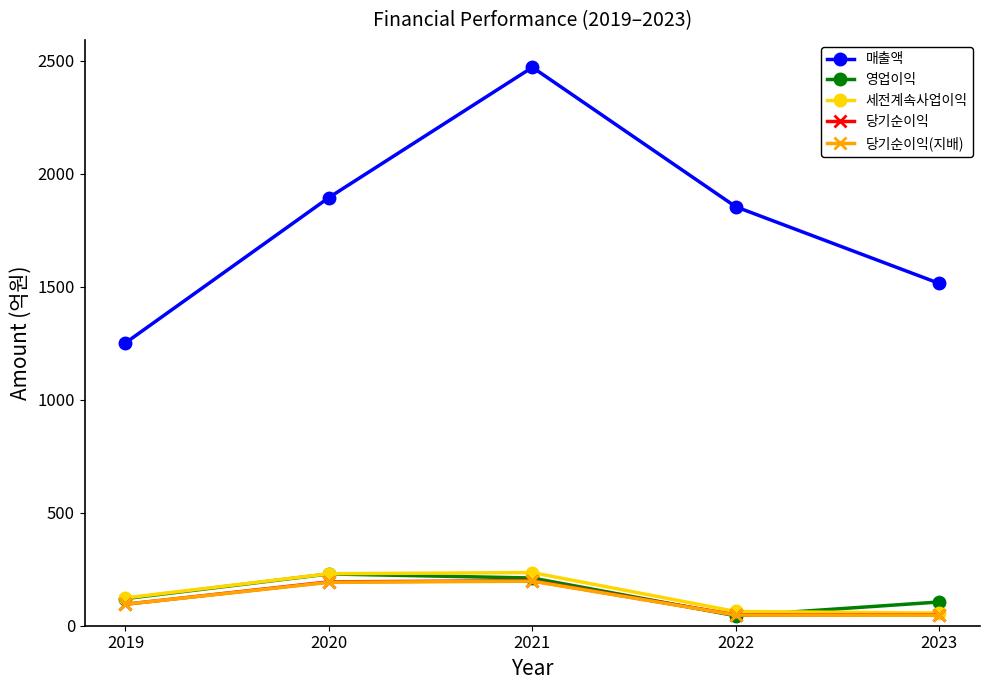

Which series changed the most between 2020 and 2023?

매출액